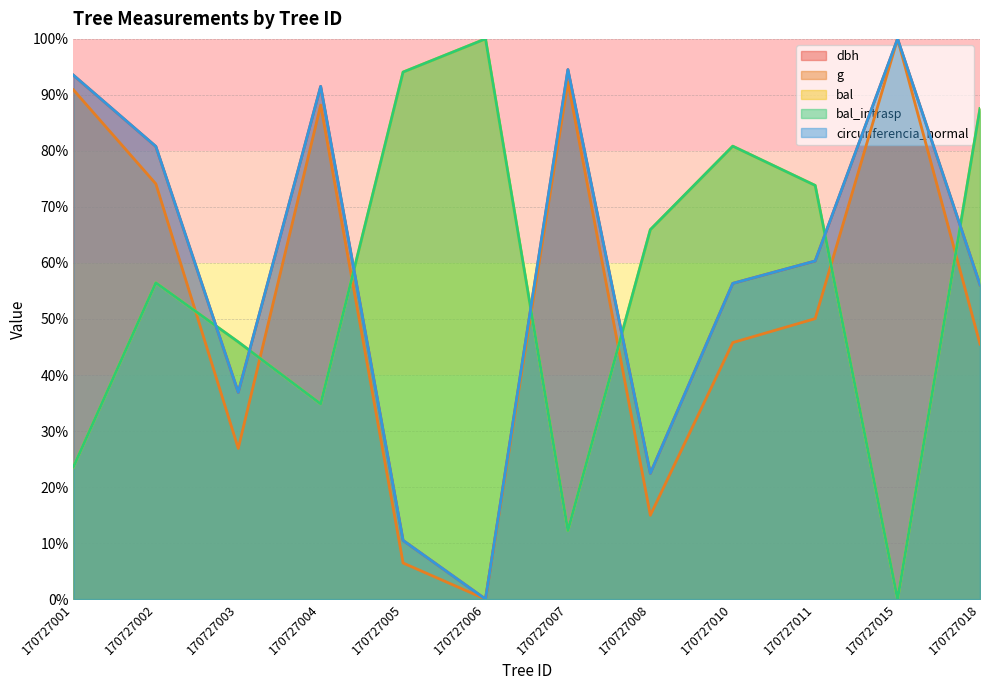

How many distinct data groups are displayed?

5